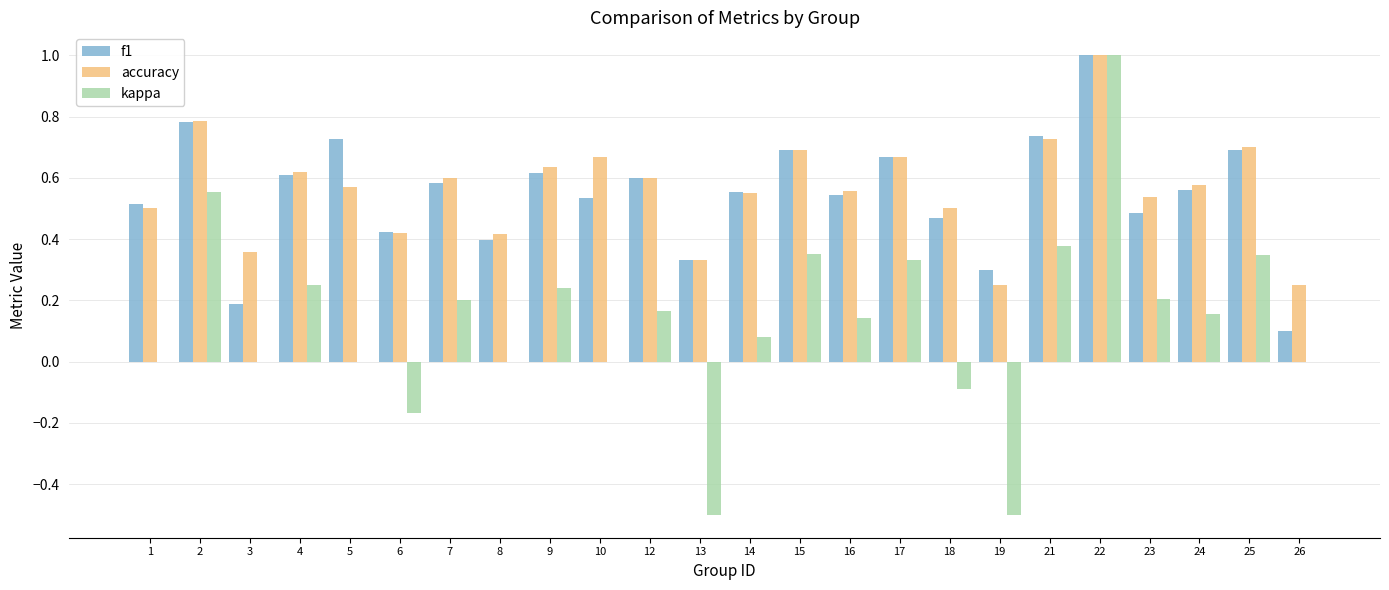

Is it true that kappa equals 0.3 at 12?

False